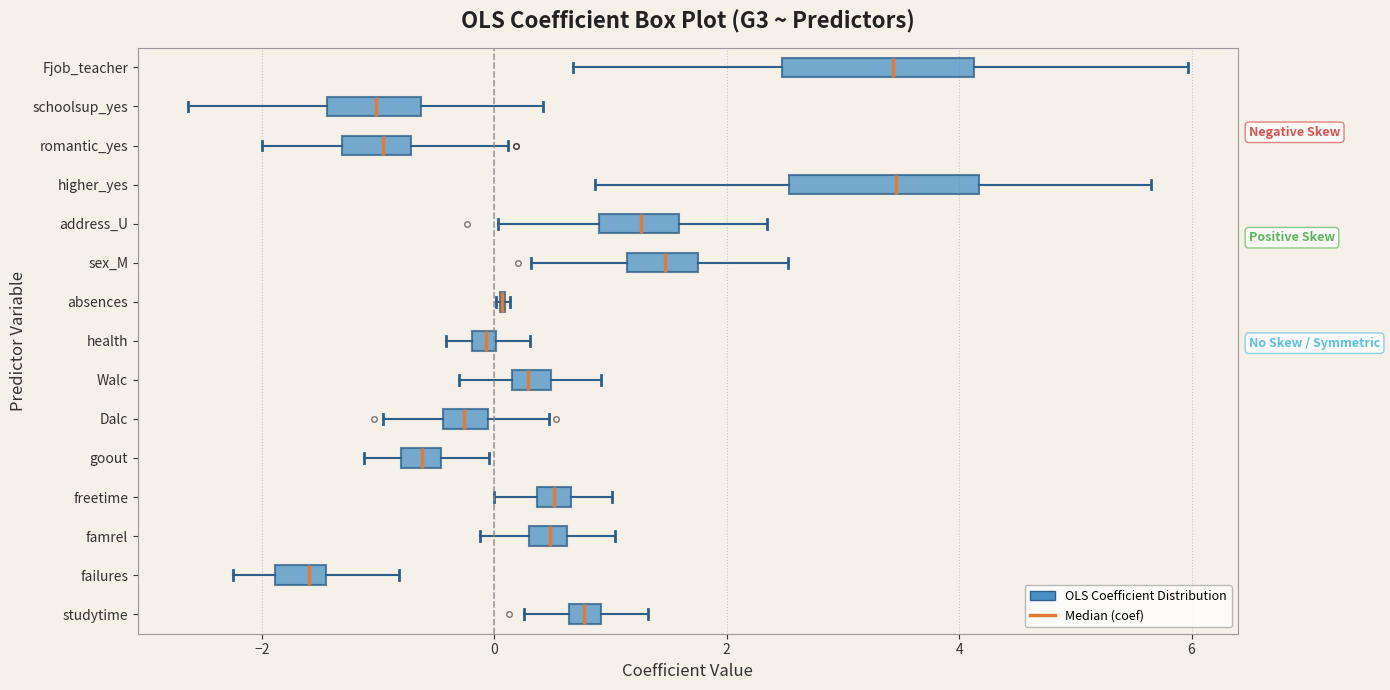

Where is the left edge of the box for freetime on the x-axis? The values are not printed on the chart, so give them approximately, as read against the axis.

0.4